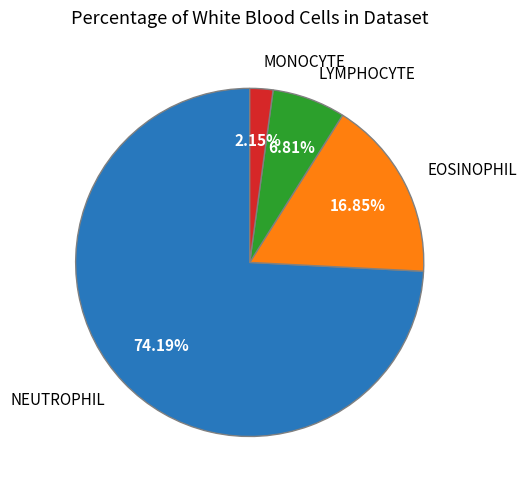

To the nearest percent, what is the average slice percentage?

25%